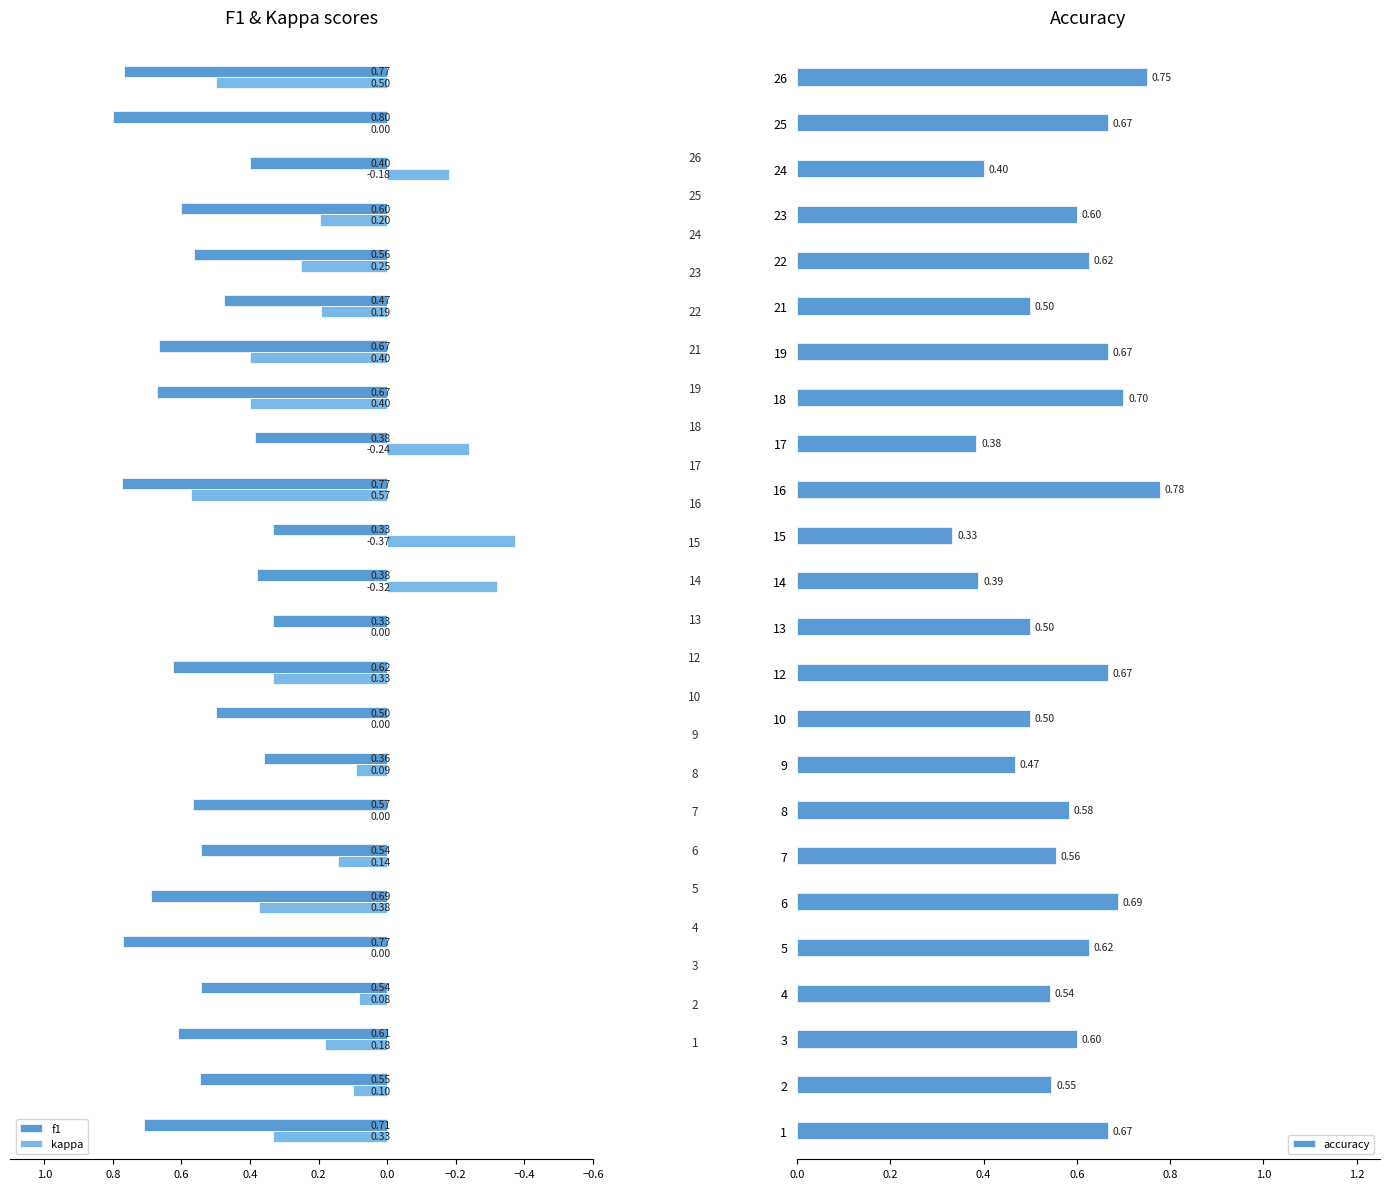

What is the sum of all f1 values?

13.6